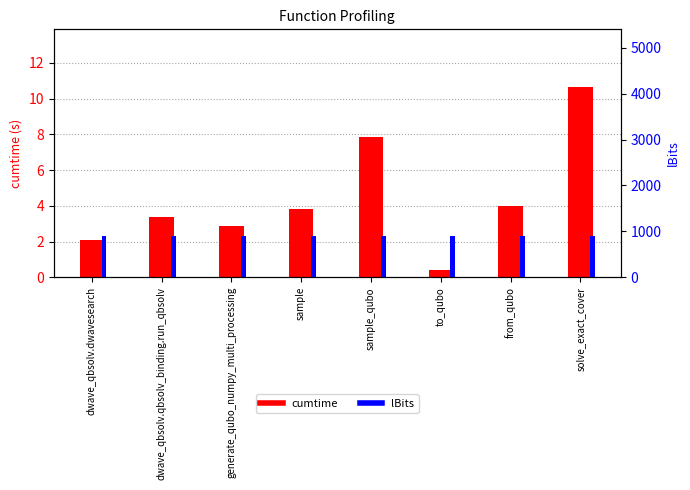

Does the chart contain any negative values?

No